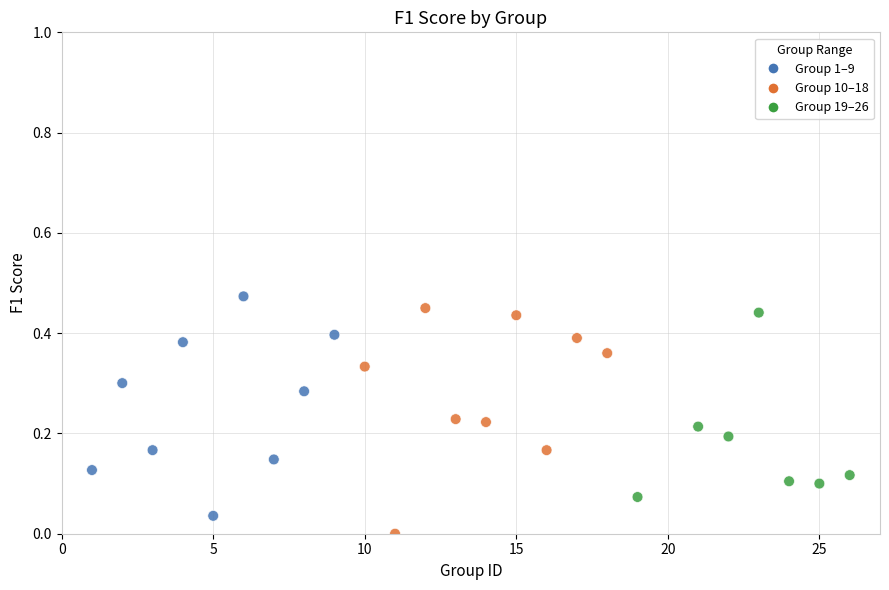

What is the range of X values (max minus min)?

25.0